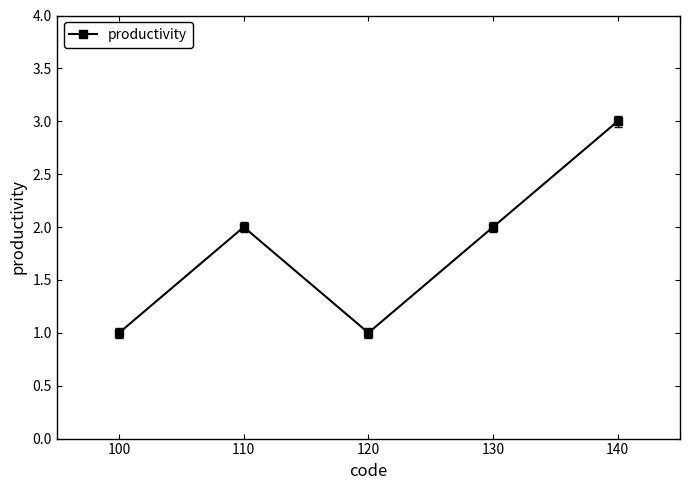

What is the greatest value displayed?

3